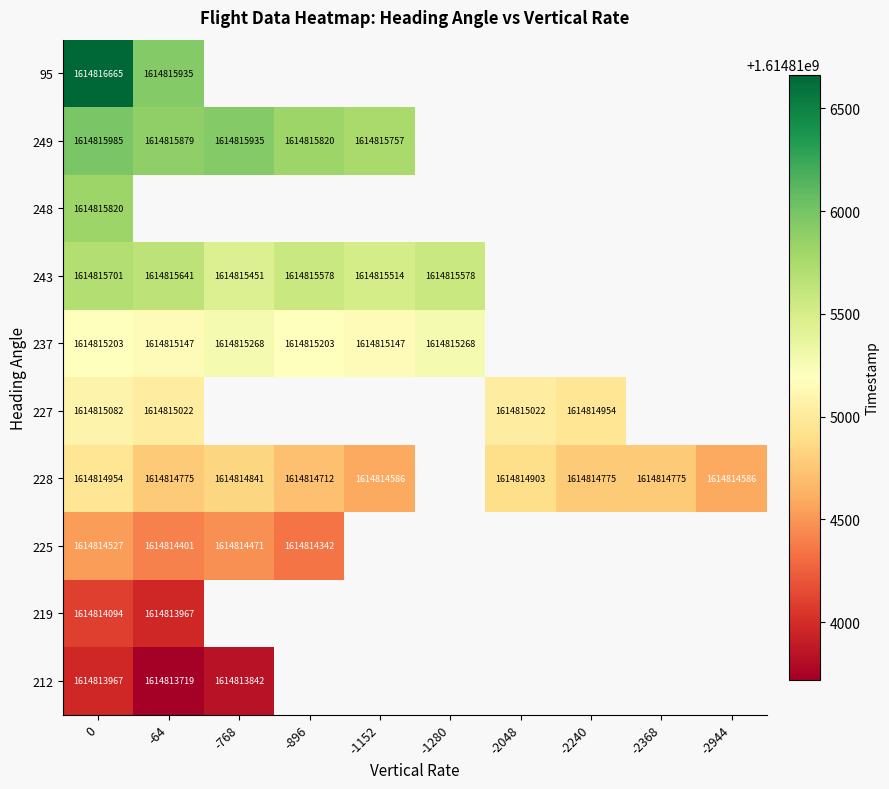

Rank the series at 0 from highest to lowest value.

95, 249, 248, 243, 237, 227, 228, 225, 219, 212